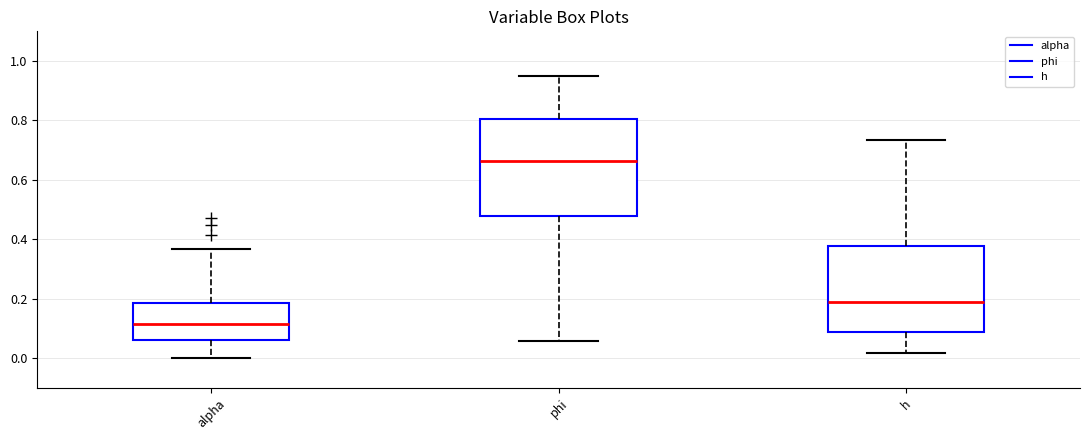

Comparing the boxes themselves (not the whiskers), which one is the tallest?

phi